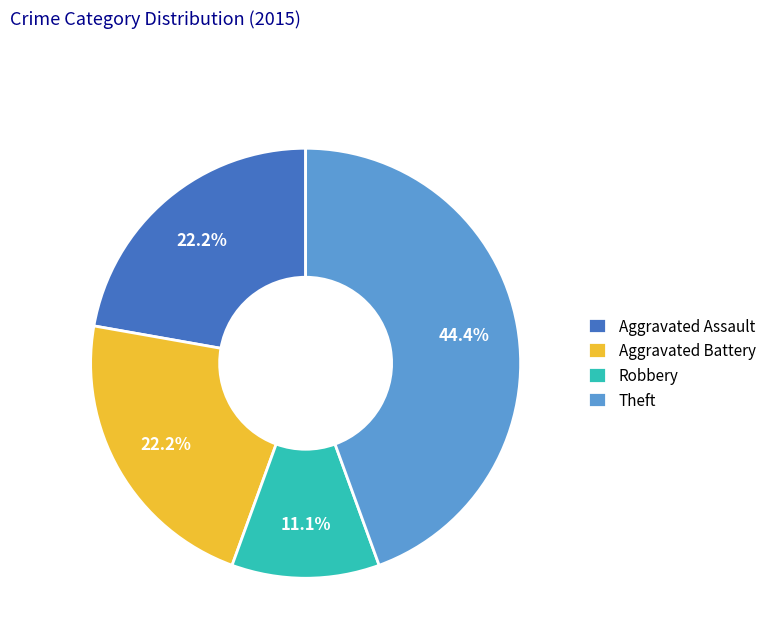

To the nearest percent, what portion does Robbery represent?

11%